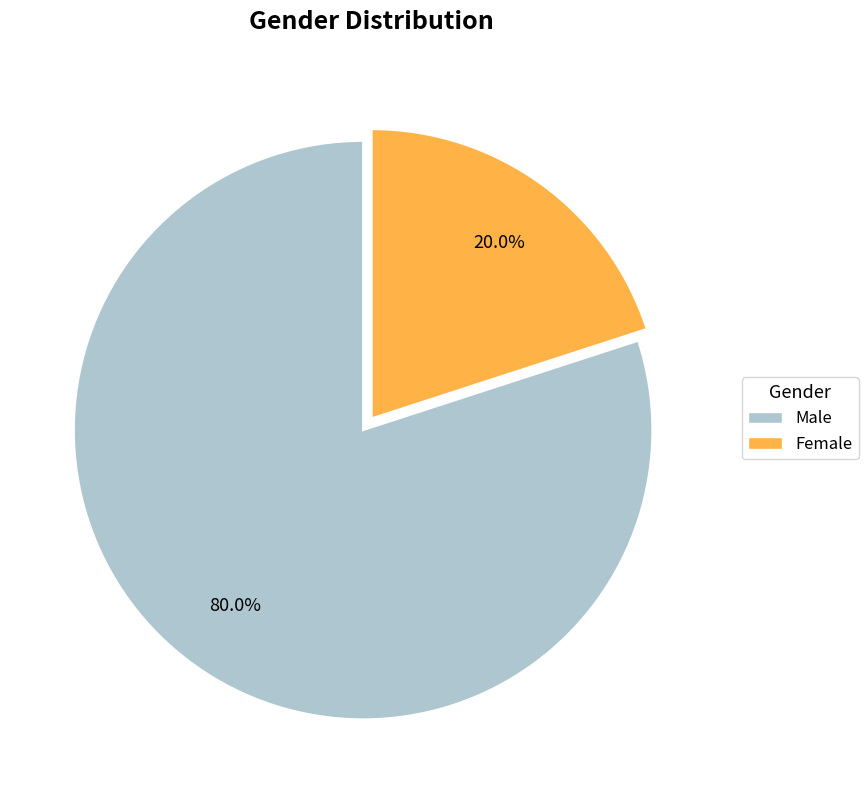

What percentage is the Male slice, to the nearest percent?

80%